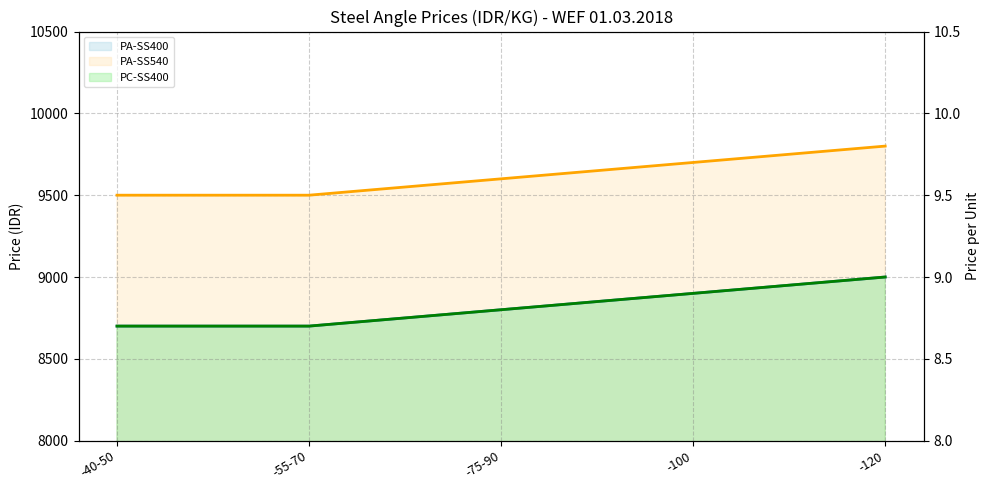

True or false: PA-SS540 (line) and PC-SS400 (line) cross at least once.

False